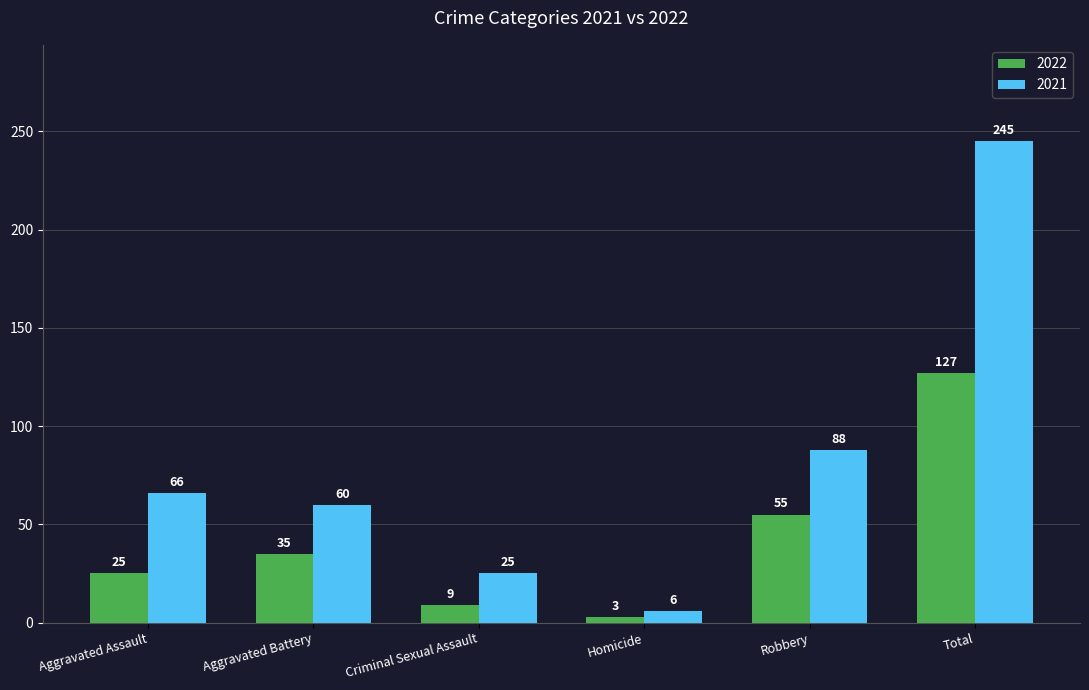

Which series has the largest range (max minus min)?

2021